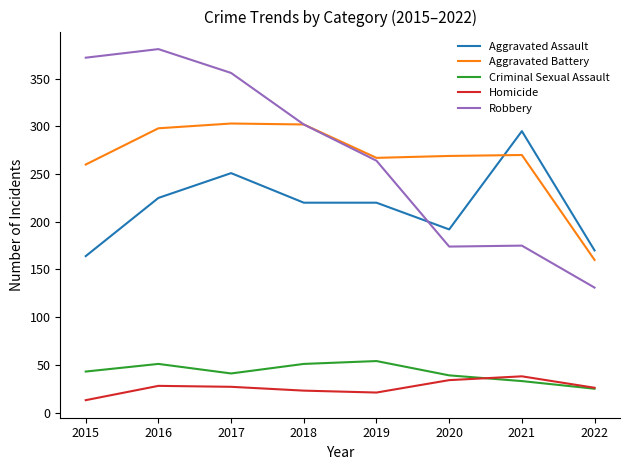

Which category has the lowest value in the Aggravated Battery series?

2022